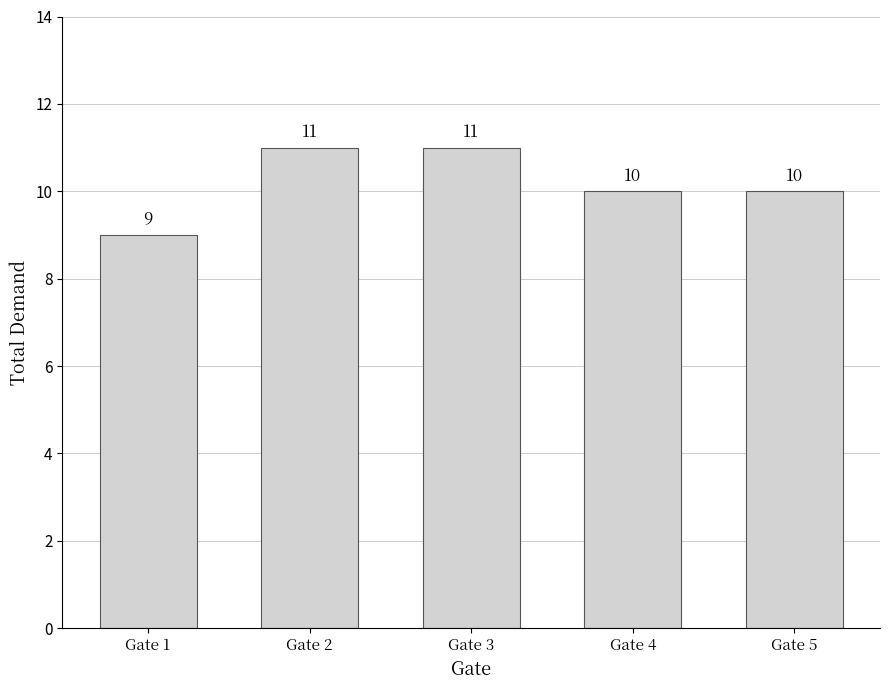

What is the value of the 3rd bar from the left?

11